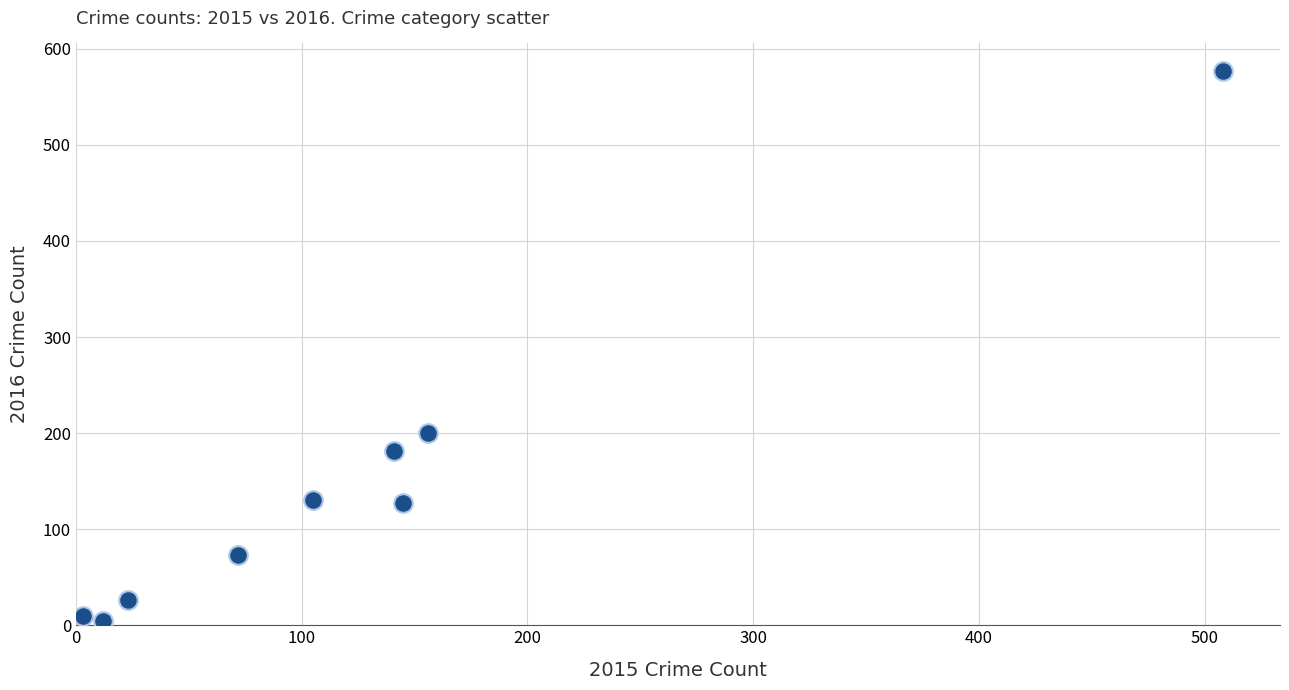

What is the range of Y values (max minus min)?

573